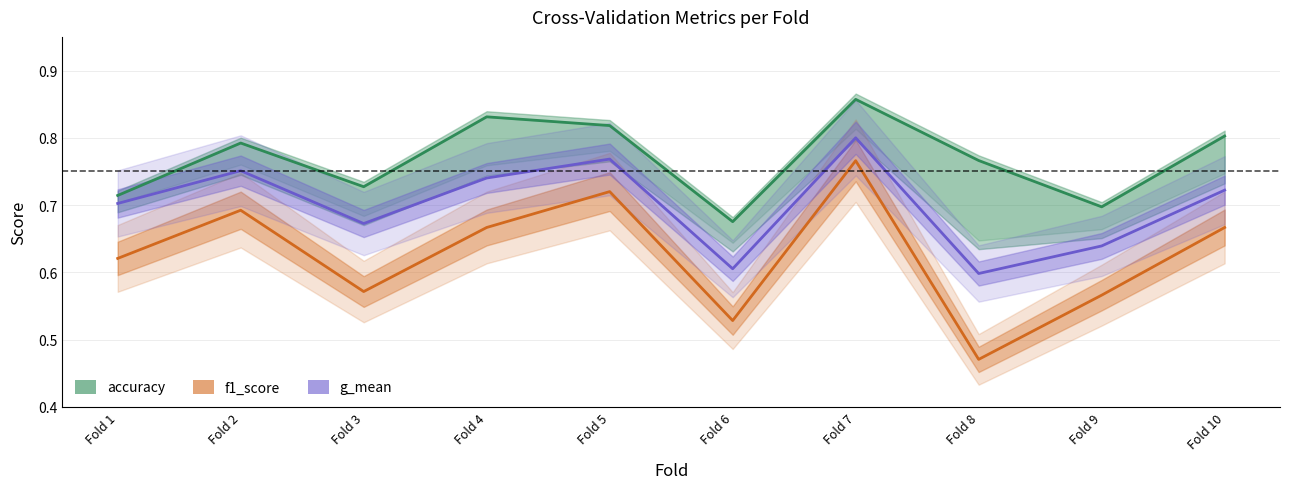

List the series in order of their peak value, highest first.

accuracy, g_mean, f1_score